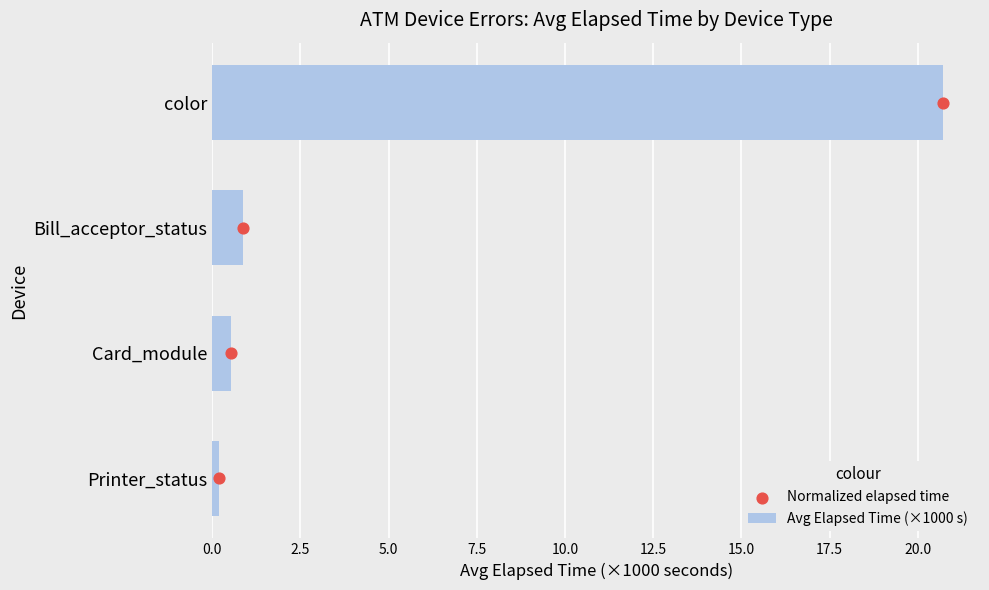

Which series reaches the minimum Y coordinate?

Normalized elapsed time